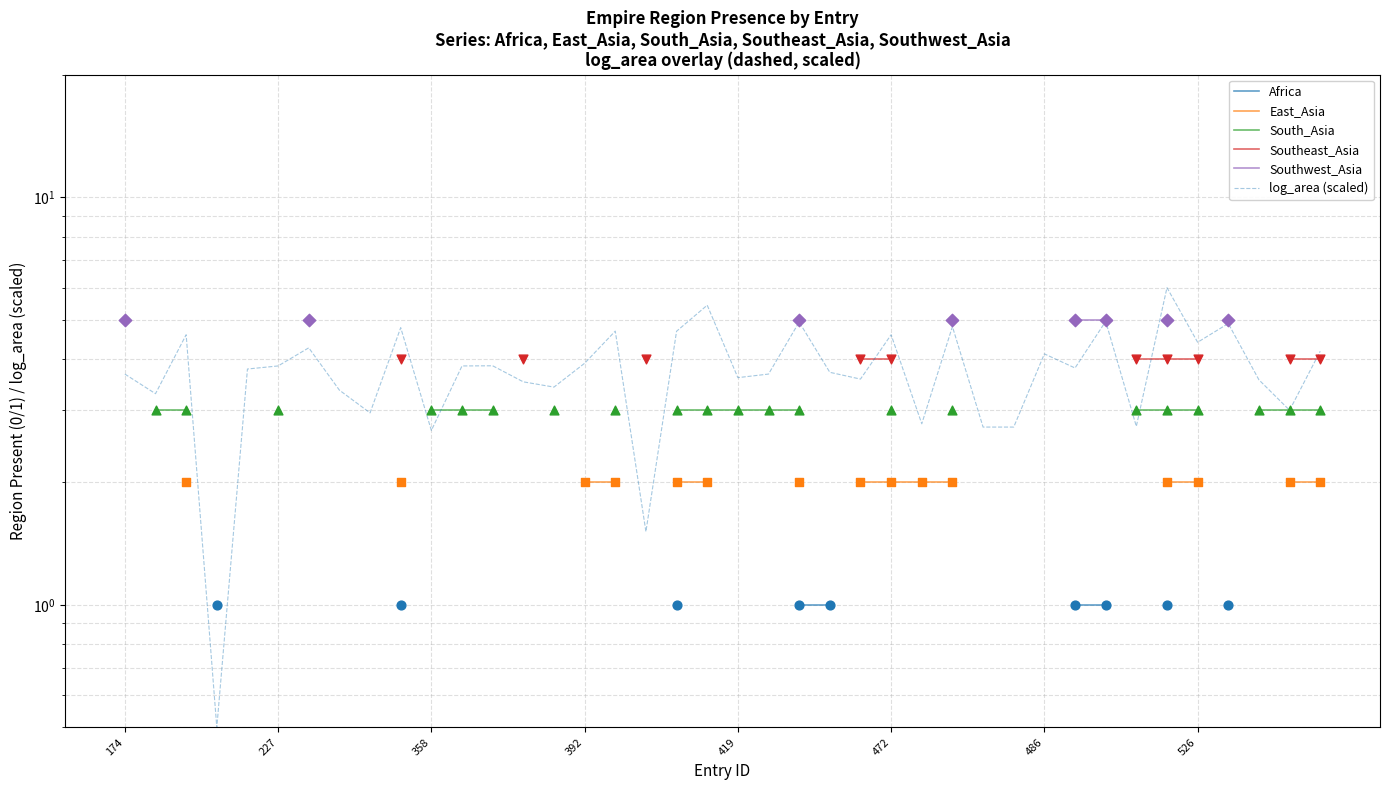

Which series contains the lowest Y value?

log_area (scaled)